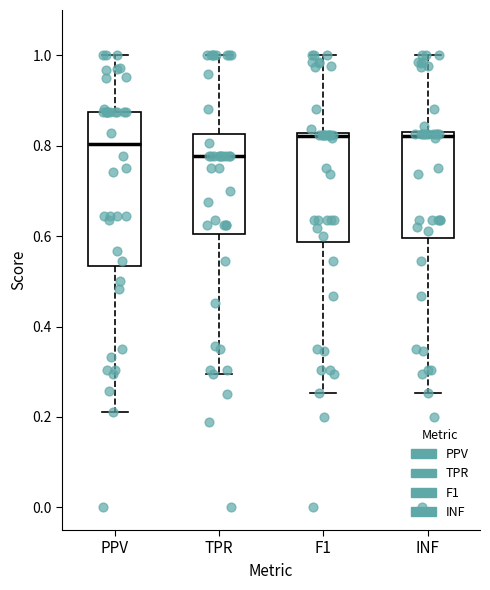

Reading left to right, read every box against the y-axis: the position of its median line, the range the box covers, and the ends of its whiskers. The values are not printed on the chart, so give them approximately, as read against the axis.

PPV: median 0.80, box 0.54 to 0.88, whiskers 0.22 to 1.00
TPR: median 0.78, box 0.60 to 0.82, whiskers 0.30 to 1.00
F1: median 0.82 (just below the box's upper edge), box 0.58 to 0.82, whiskers 0.26 to 1.00
INF: median 0.82 (just below the box's upper edge), box 0.60 to 0.82, whiskers 0.26 to 1.00